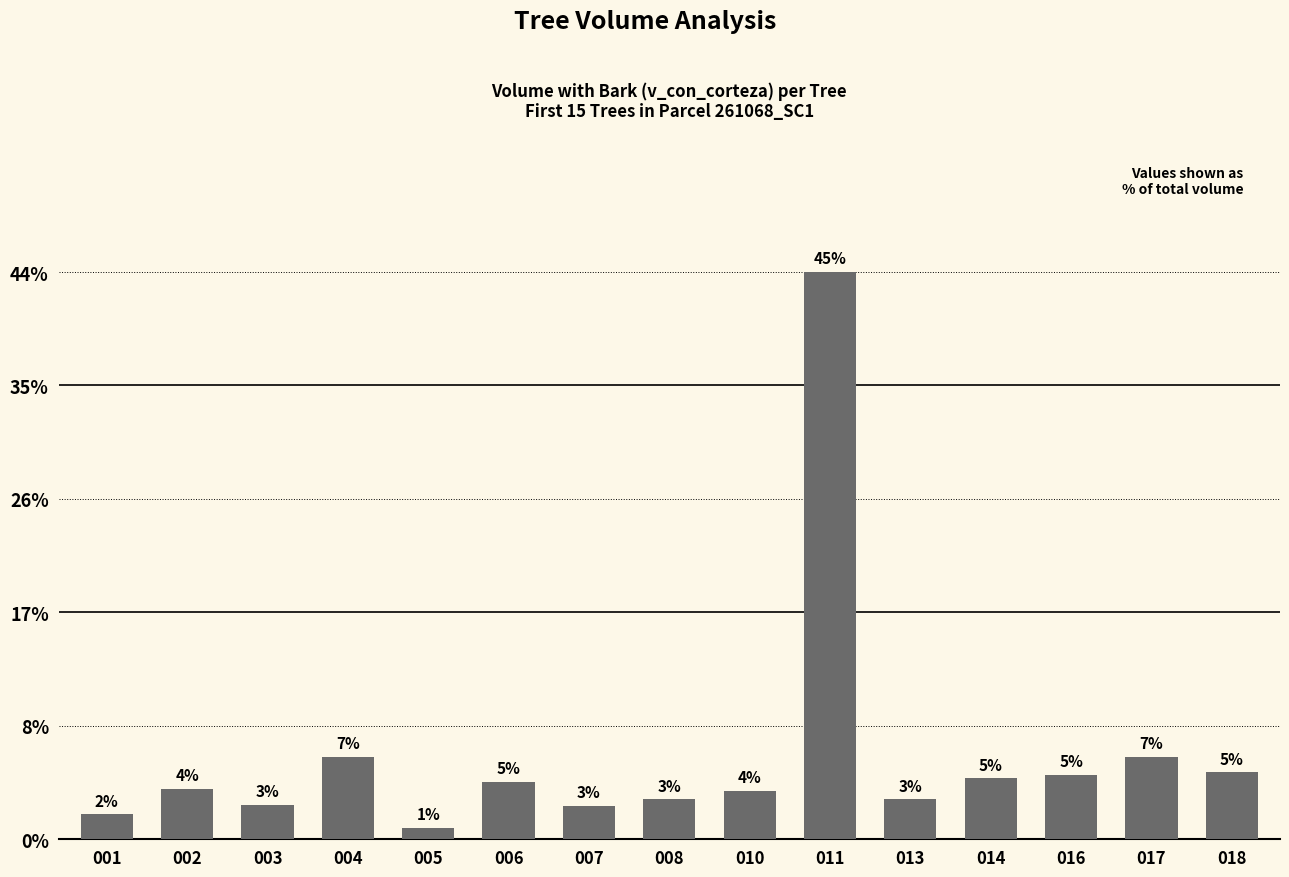

The value at 018 is 209.9. True or false?

False